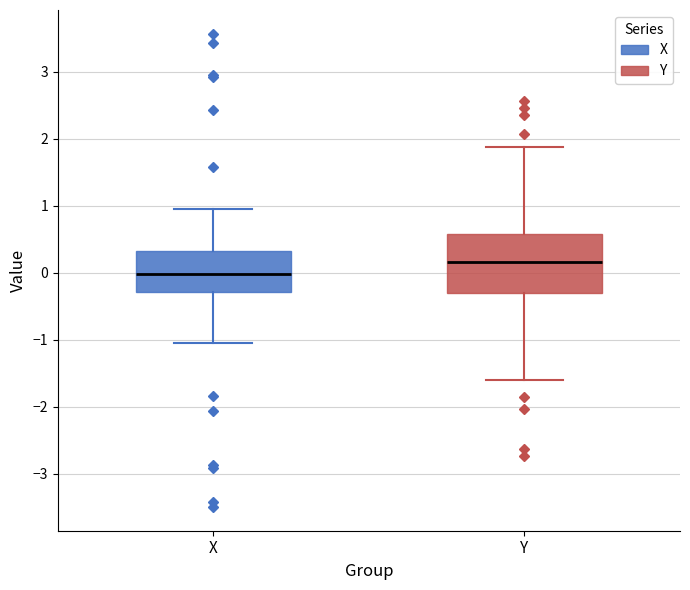

Comparing the boxes themselves (not the whiskers), which one is the tallest?

Y